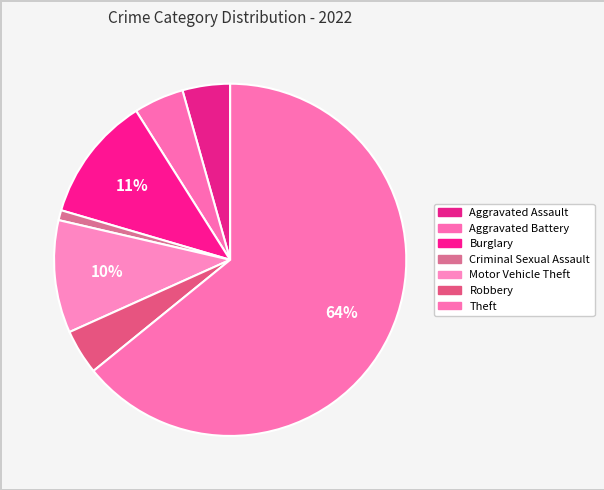

How many slices are in this pie chart?

7